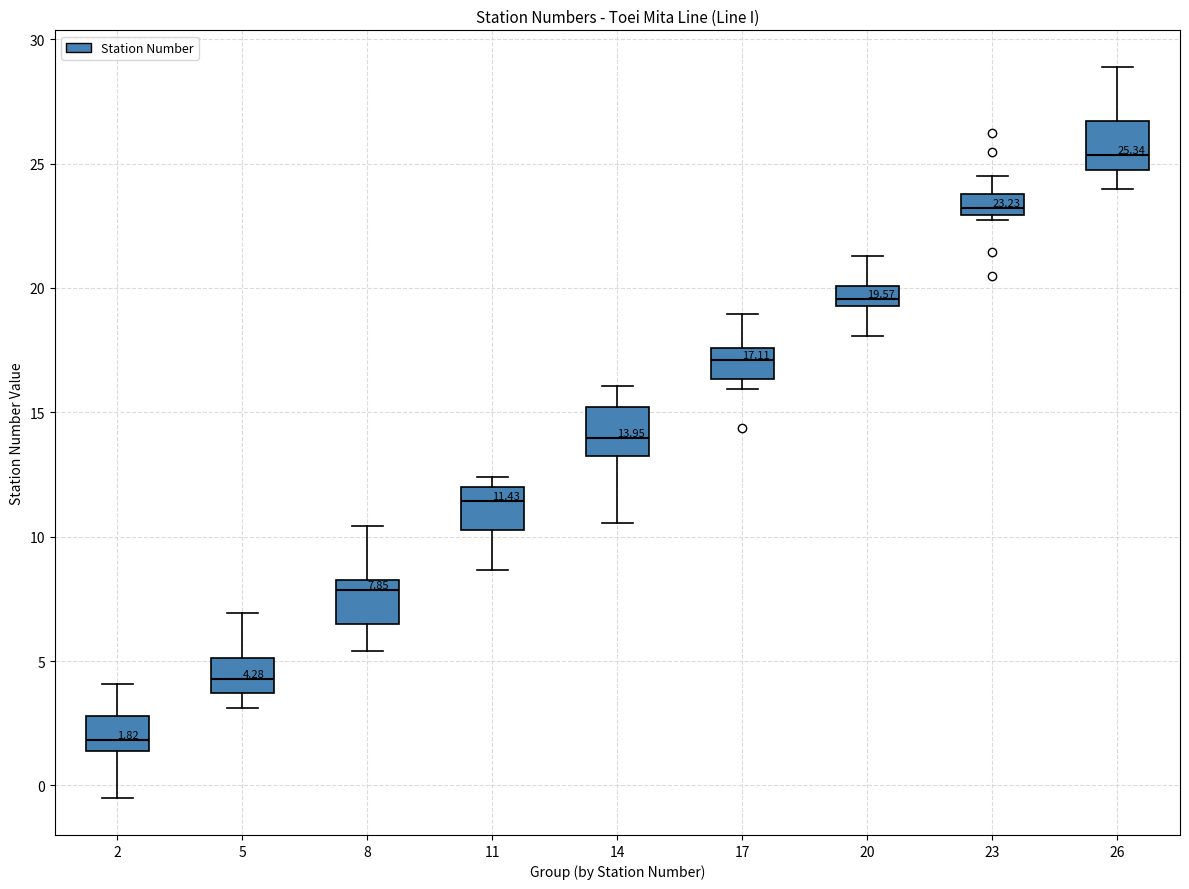

Which box's median line is the highest?

26